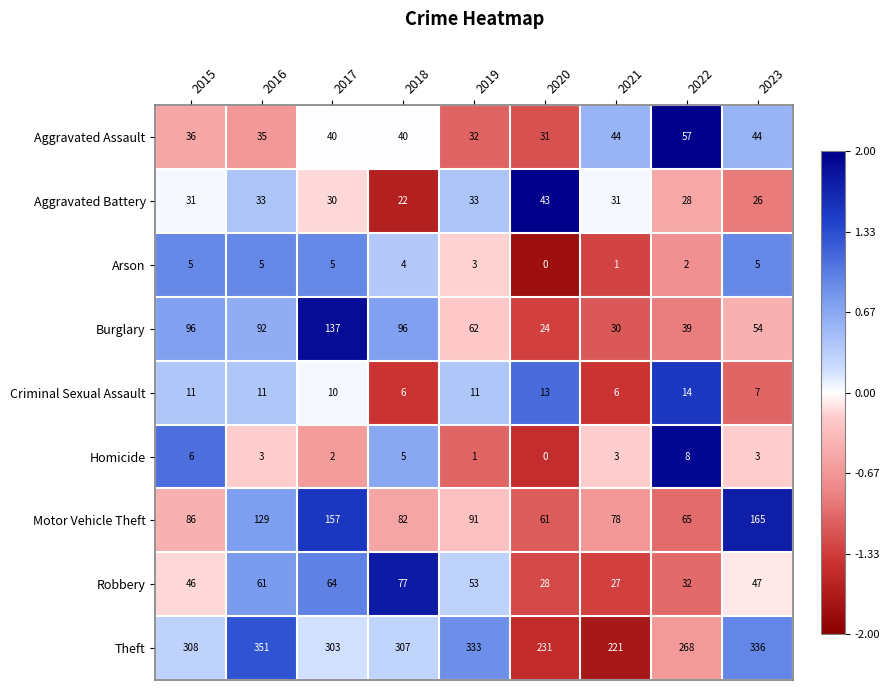

Count the Arson values in the range 2 to 5.

7